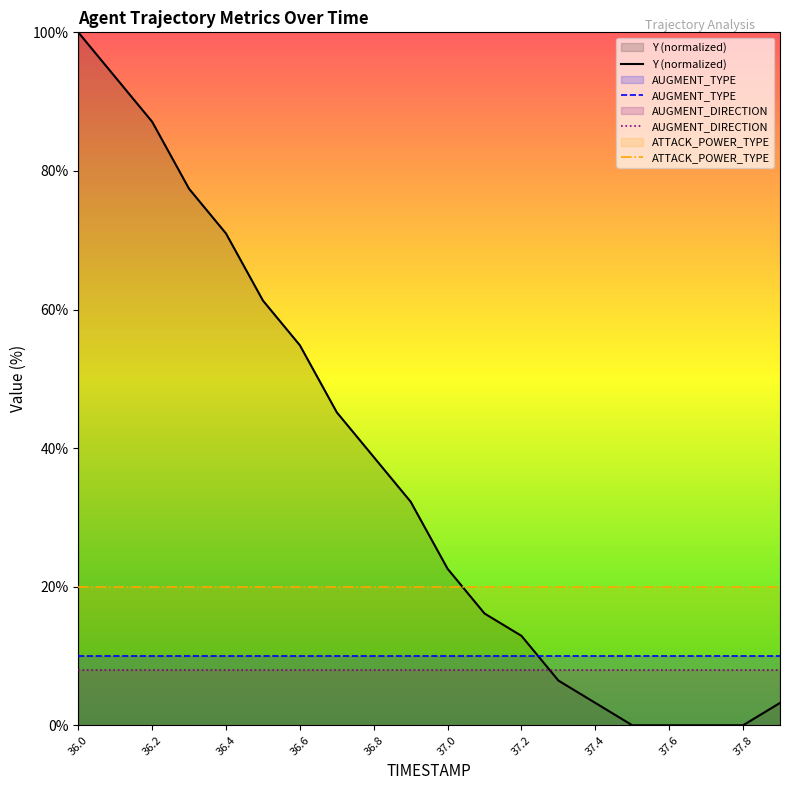

Rank the series at 37.2 from highest to lowest value.

ATTACK_POWER_TYPE, Y (normalized), AUGMENT_TYPE, AUGMENT_DIRECTION